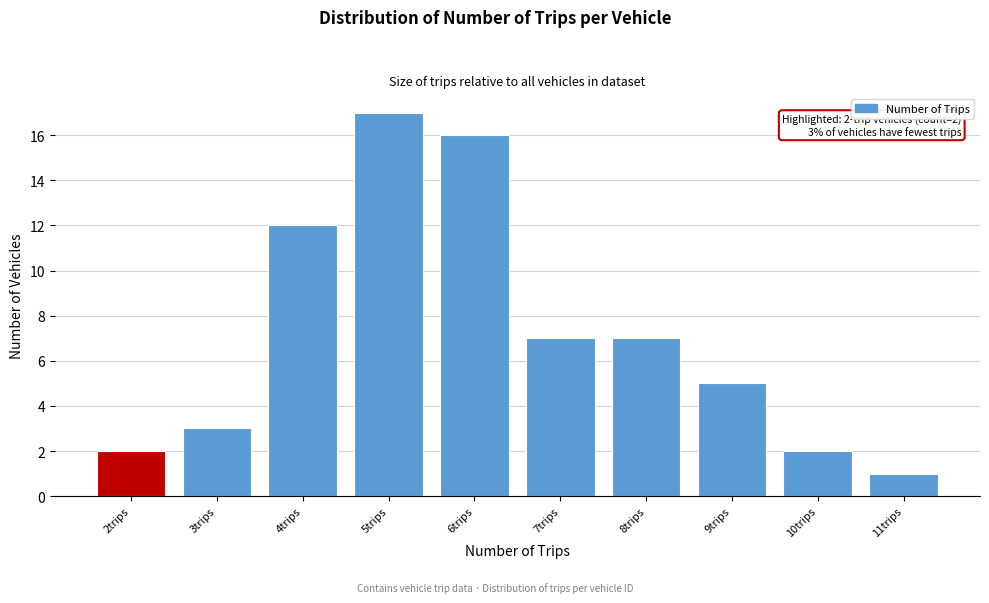

Reading left to right, what are all the values shown in this chart?

2	3	12	17	16	7	7	5	2	1